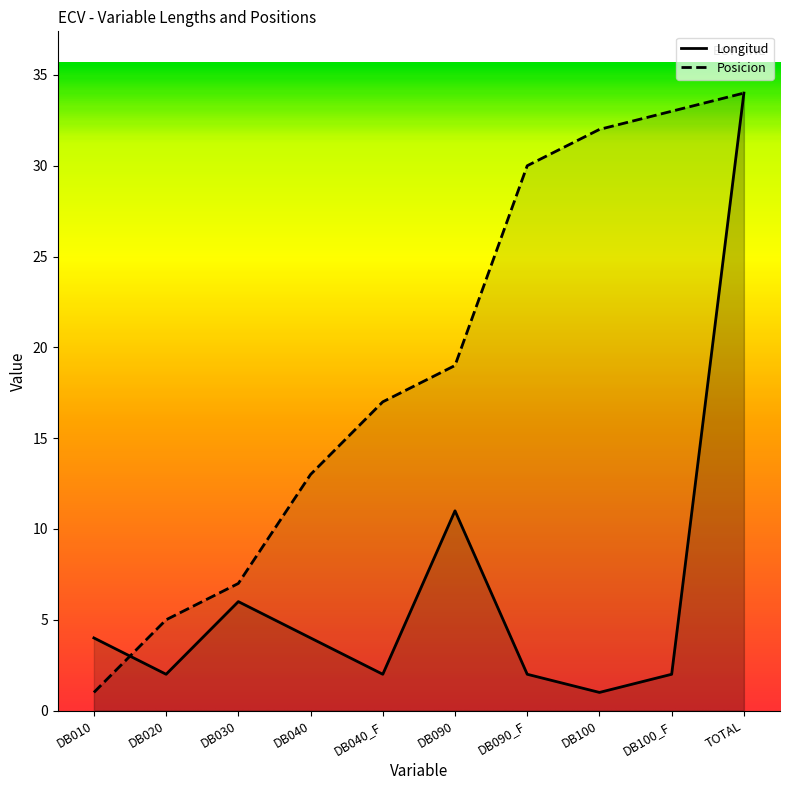

At which label does Posicion first exceed 19?

DB090_F